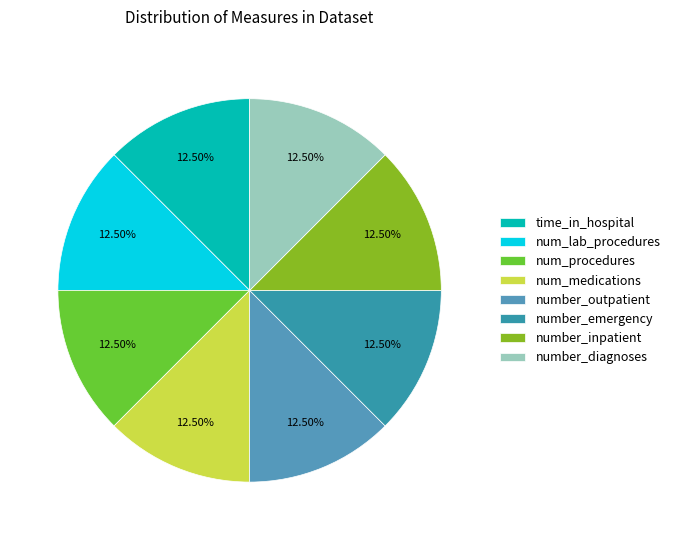

Combined, do num_lab_procedures and num_medications account for over 50%?

No